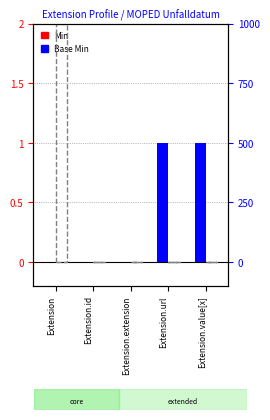

What is the difference between the maximum and second lowest values in the Base Min series?

1